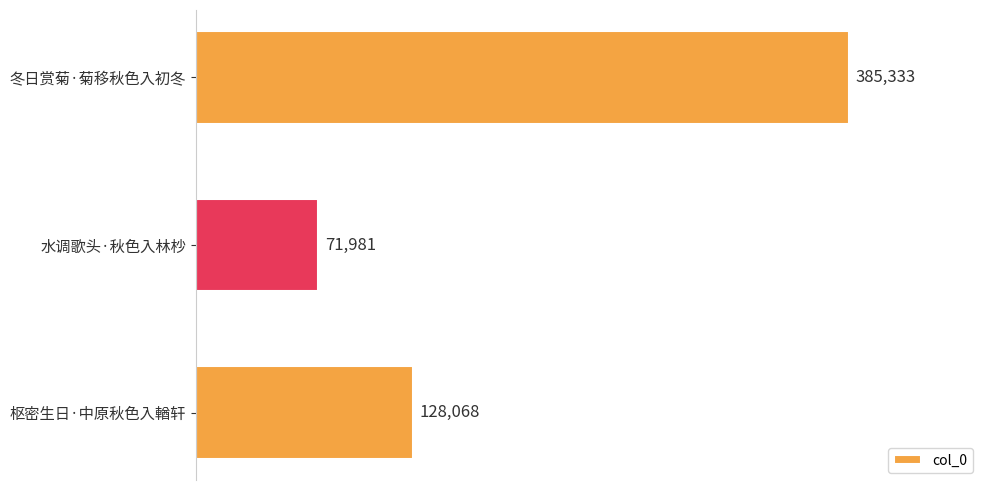

What is the smallest value displayed?

71981